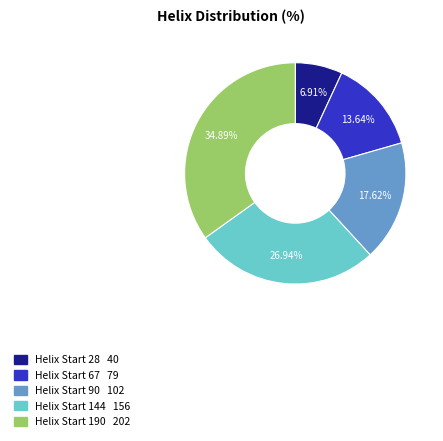

Does any single category account for the majority?

No